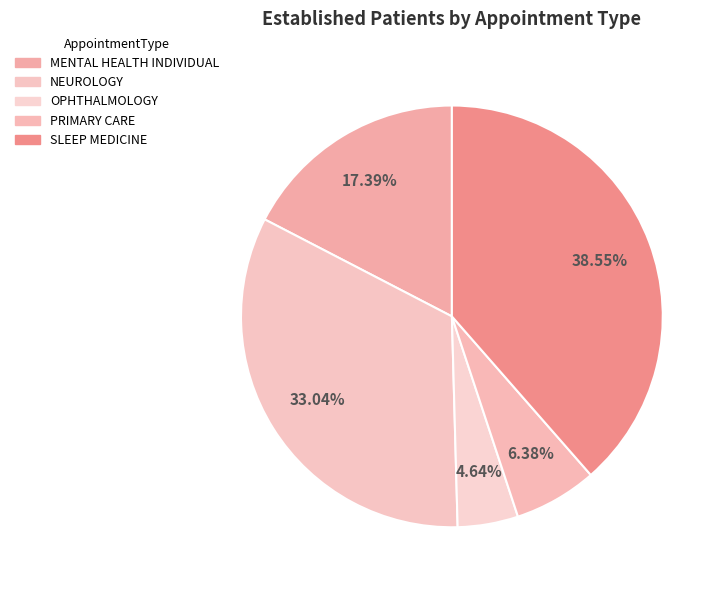

Count the number of slices in the pie.

5